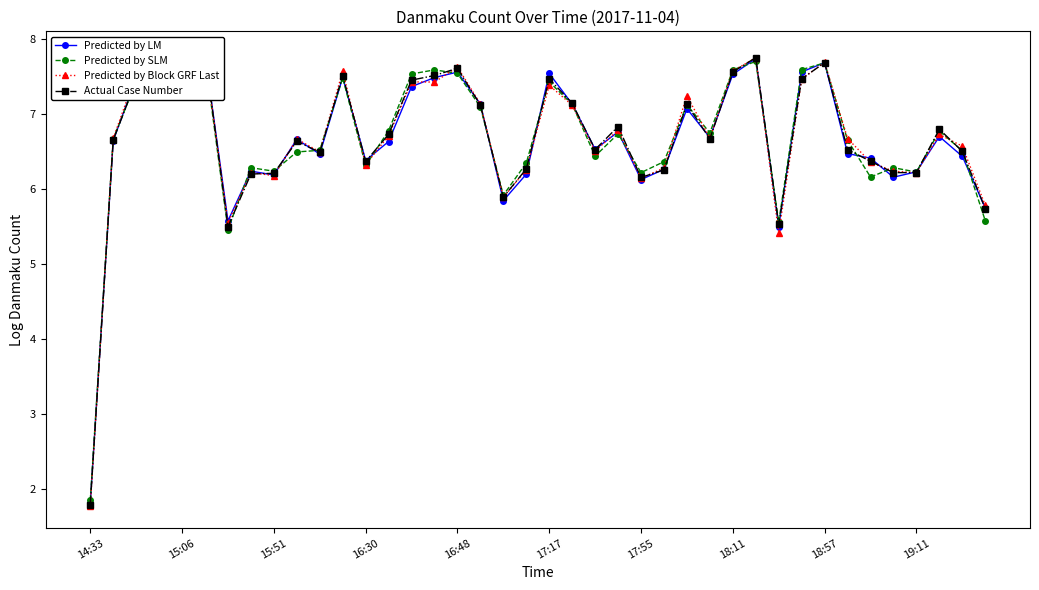

Which series ends up on top after the final intersection of Predicted by LM and Predicted by SLM?

Predicted by LM